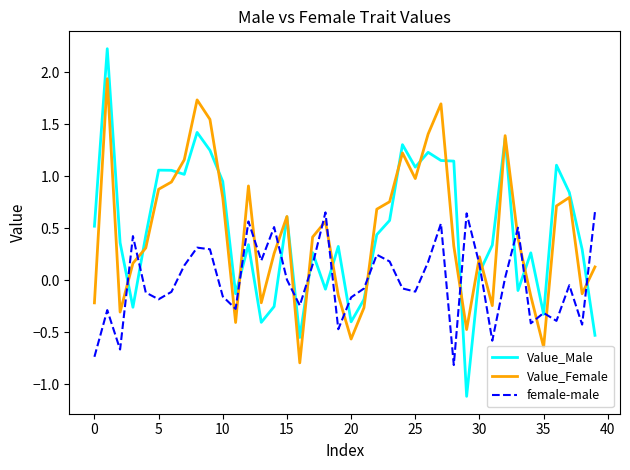

What is the lowest value of the Value_Female series?

-0.8